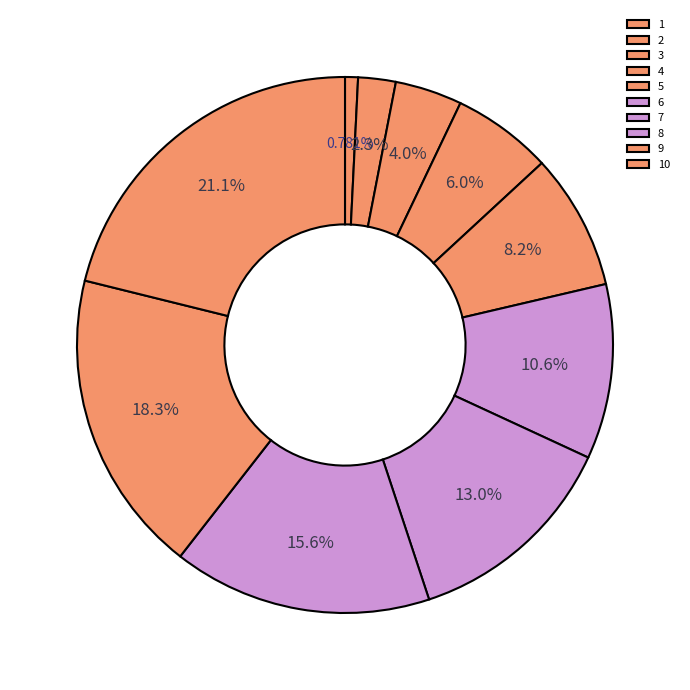

To the nearest percent, what percentage of the pie is 4?

6%